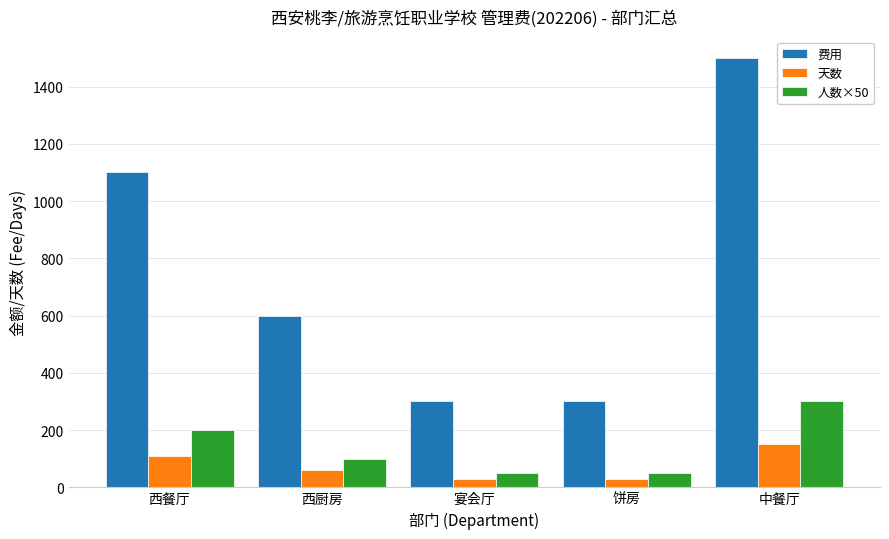

How many groups of bars are there?

5